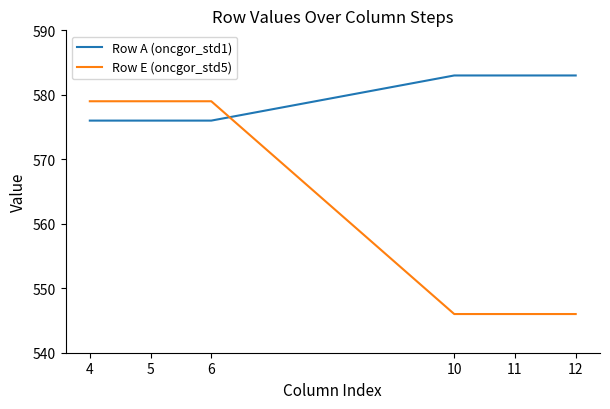

Which series changed the most between 6 and 11?

Row E (oncgor_std5)